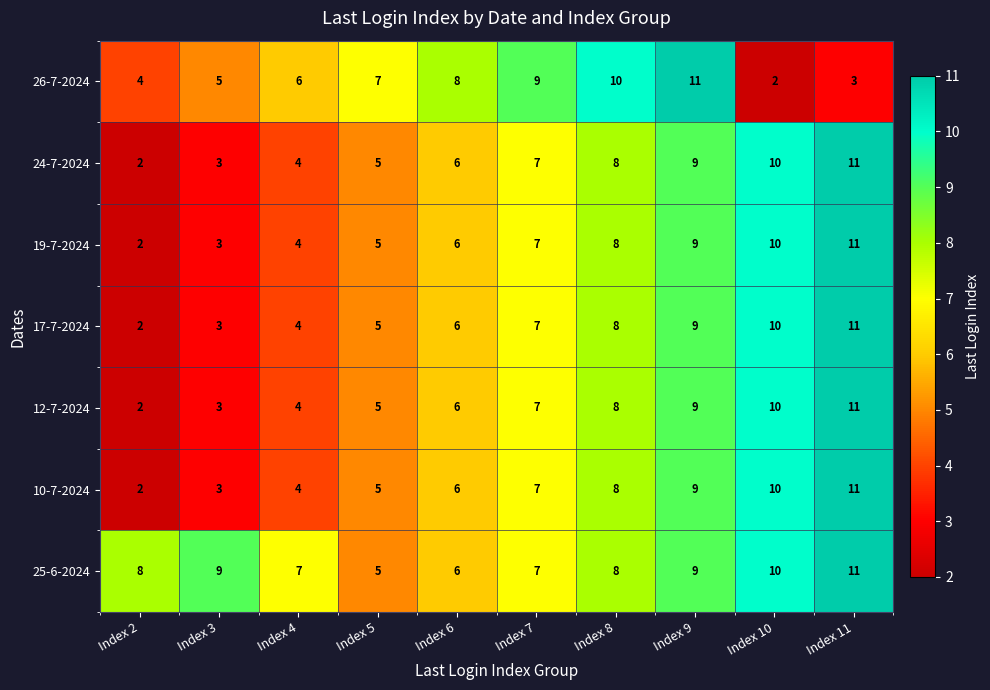

At how many categories does at least one series exceed 3?

10